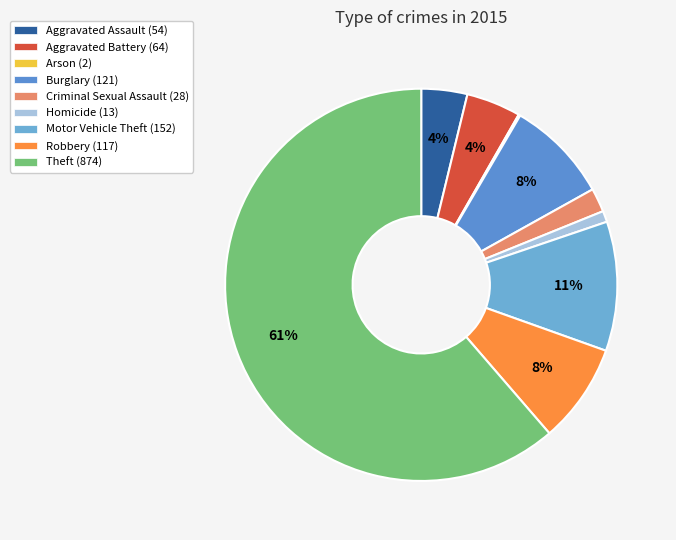

Does any single category account for the majority?

Yes